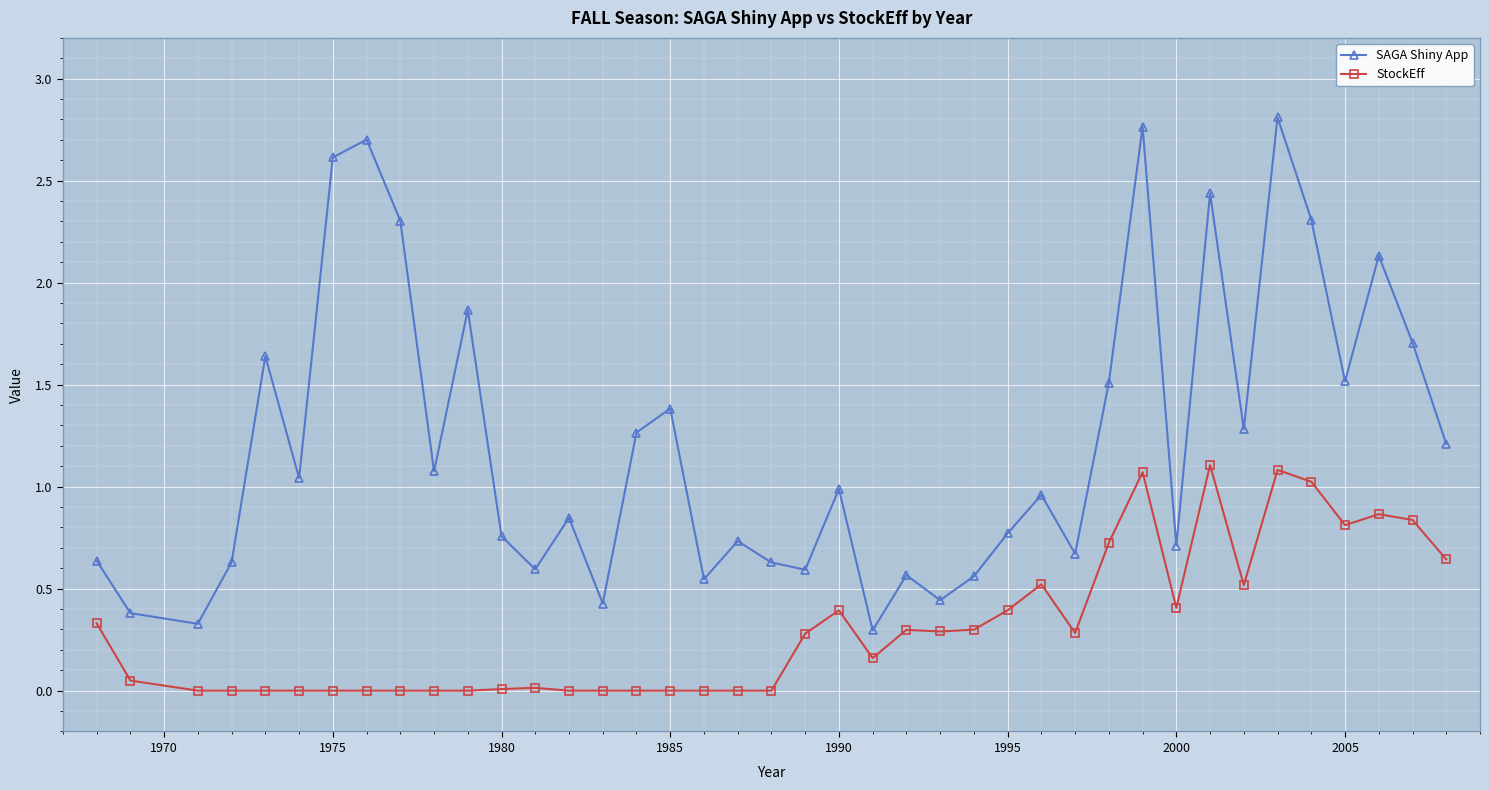

Is this an area chart (filled region under the line)?

No